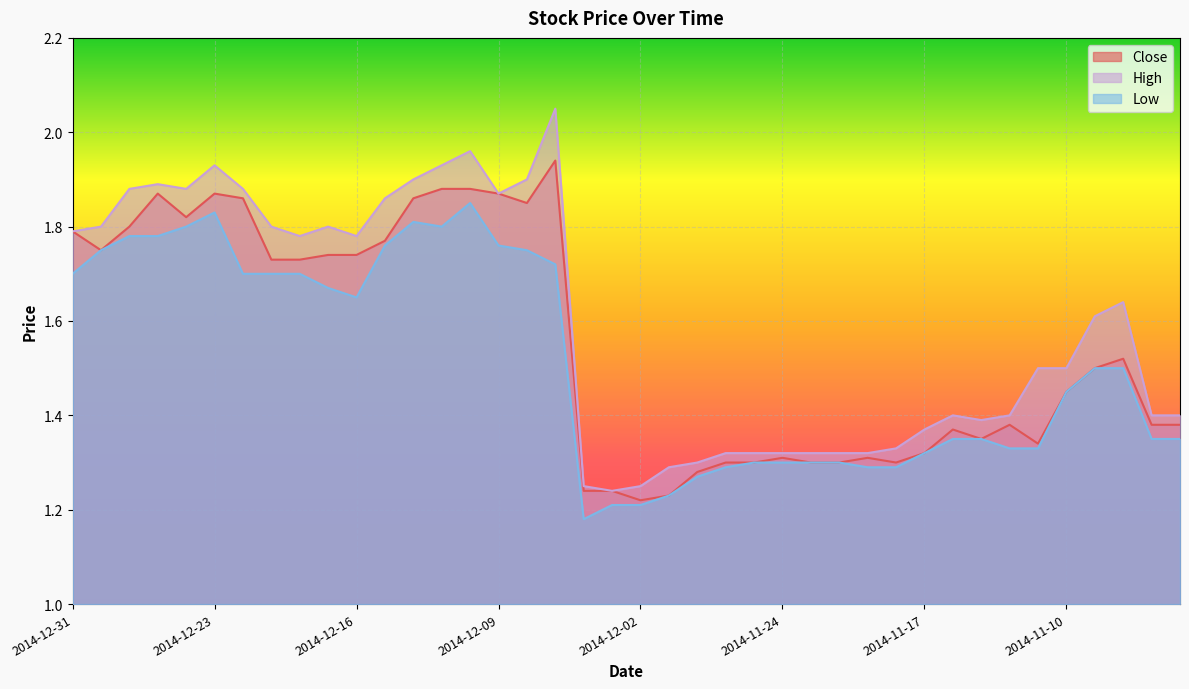

How many series are shown in this chart?

3